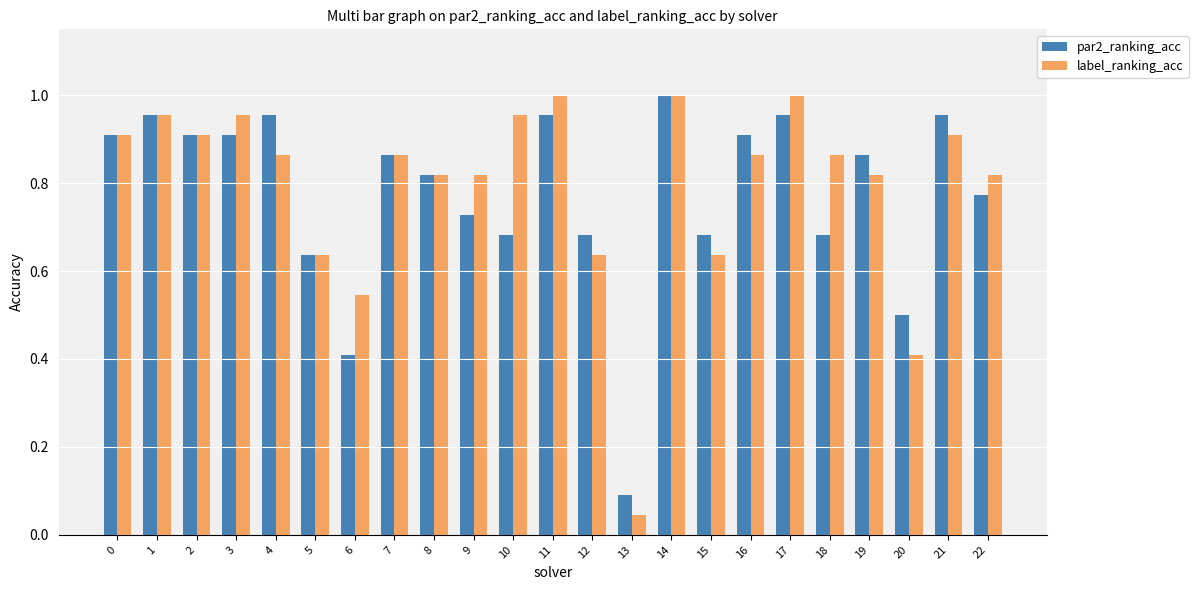

At which label does par2_ranking_acc reach its peak?

14